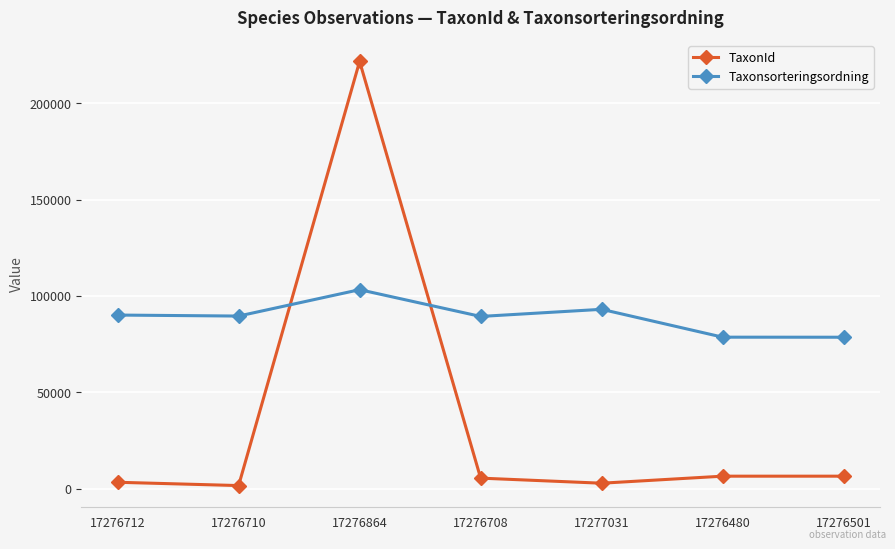

Where do TaxonId and Taxonsorteringsordning first cross each other?

17276710 and 17276864